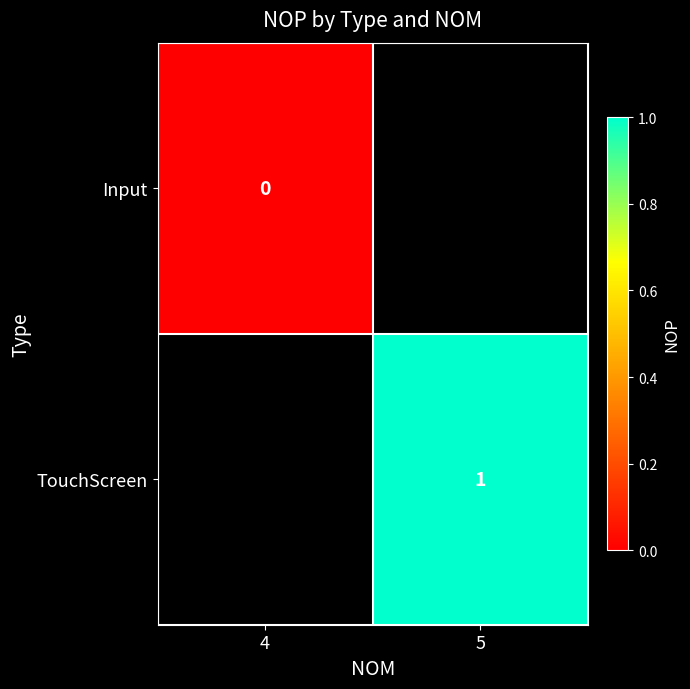

The value of TouchScreen at 5 is 2. True or false?

False